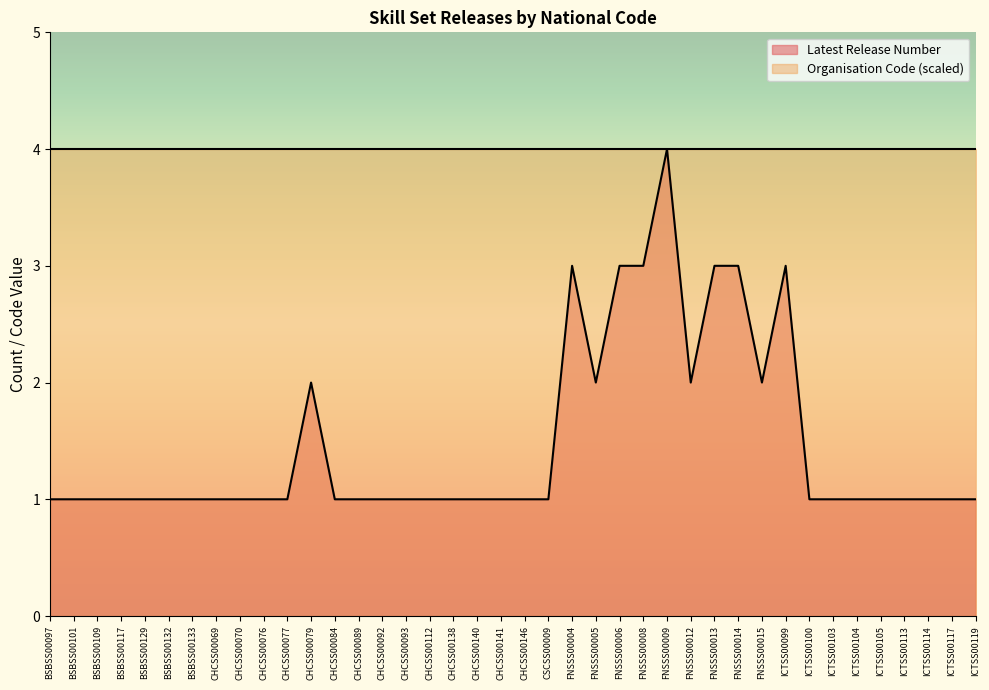

Rank the categories by value from lowest to highest.

BSBSS00097, BSBSS00101, BSBSS00109, BSBSS00117, BSBSS00129, BSBSS00132, BSBSS00133, CHCSS00069, CHCSS00070, CHCSS00076, CHCSS00077, CHCSS00084, CHCSS00089, CHCSS00092, CHCSS00093, CHCSS00112, CHCSS00138, CHCSS00140, CHCSS00141, CHCSS00146, CSCSS00009, ICTSS00100, ICTSS00103, ICTSS00104, ICTSS00105, ICTSS00113, ICTSS00114, ICTSS00117, ICTSS00119, CHCSS00079, FNSSS00005, FNSSS00012, FNSSS00015, FNSSS00004, FNSSS00006, FNSSS00008, FNSSS00013, FNSSS00014, ICTSS00099, FNSSS00009